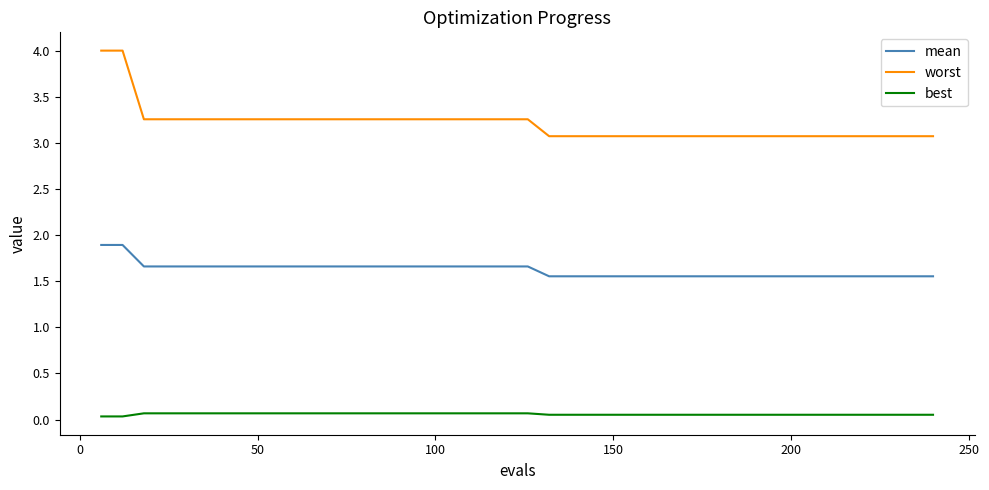

True or false: mean and worst cross at least once.

False